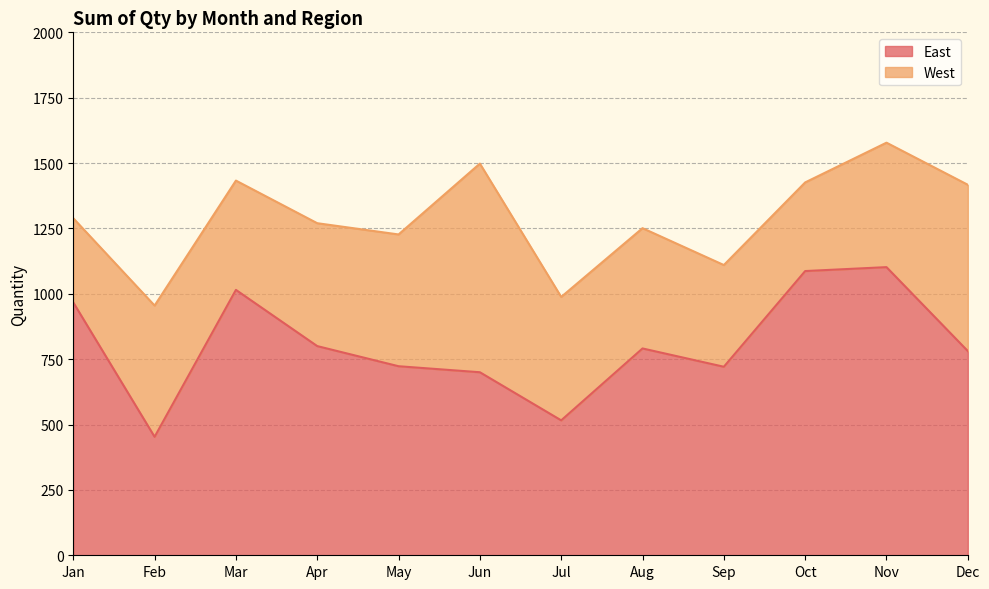

Where does the data first go above 791?

Jan